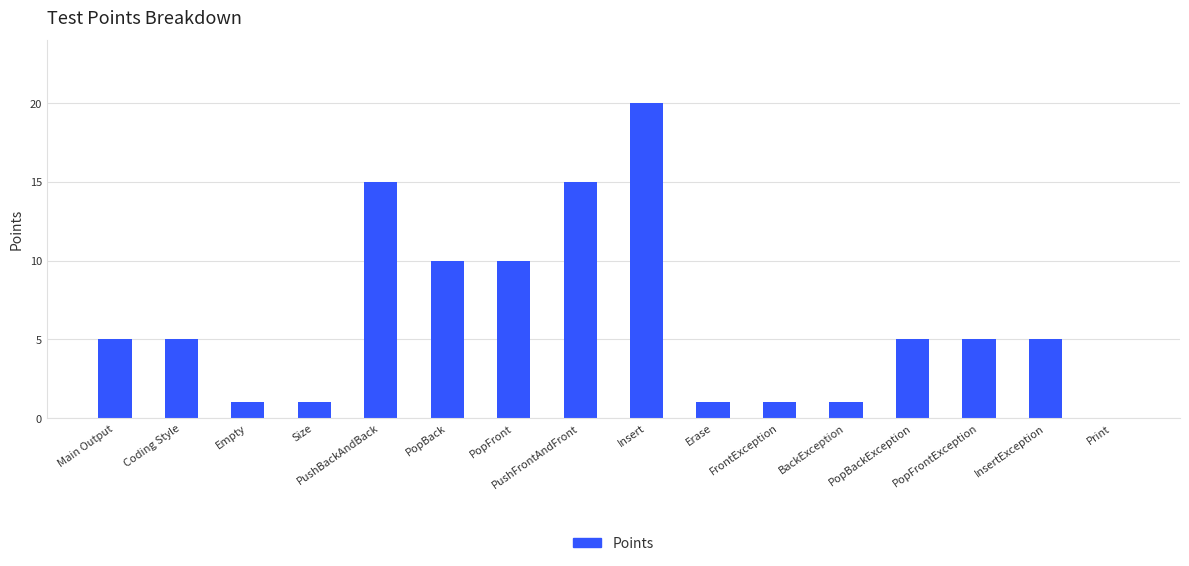

Read the value at PopBack, to the nearest 10.

10